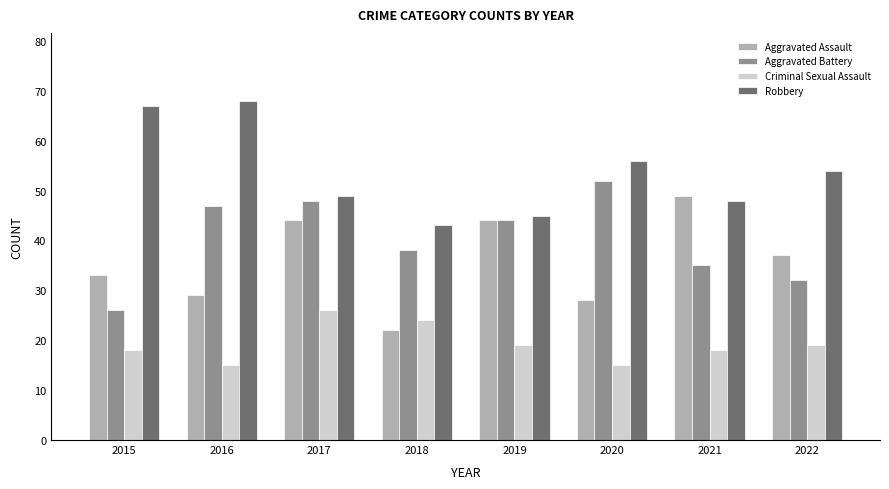

How many bars are there in total?

32